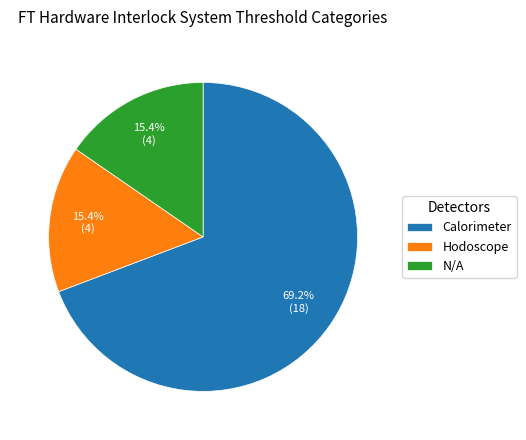

Is there any slice that represents more than half of the pie?

Yes